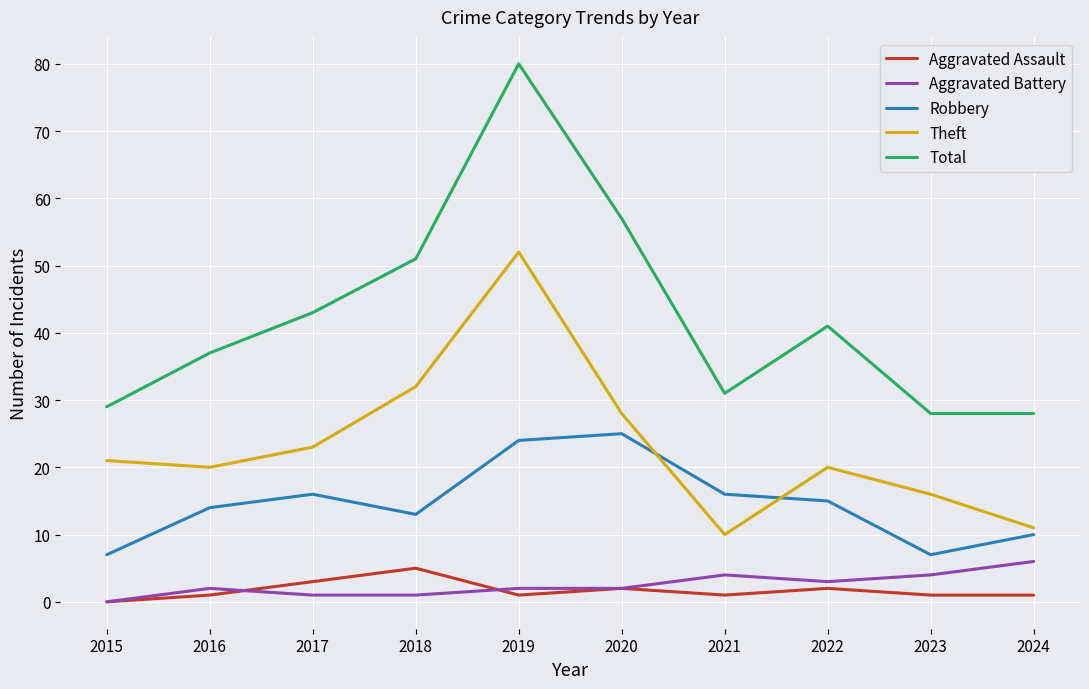

Which series has the largest total across all categories?

Total